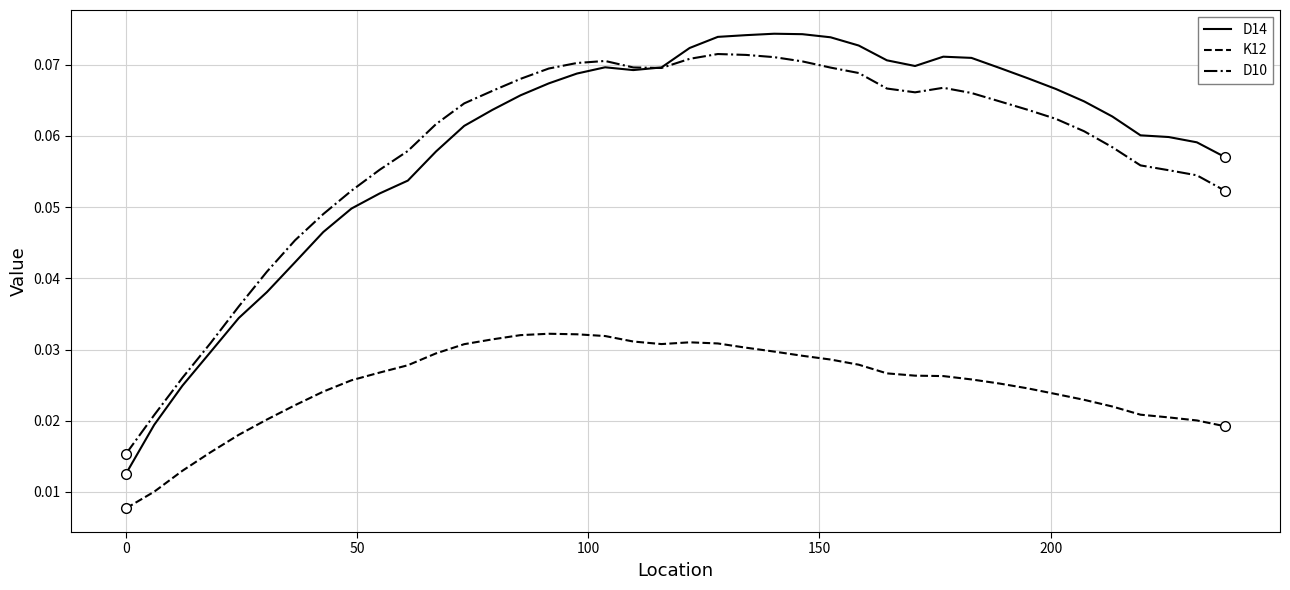

True or false: K12 and D14 intersect in this chart.

False